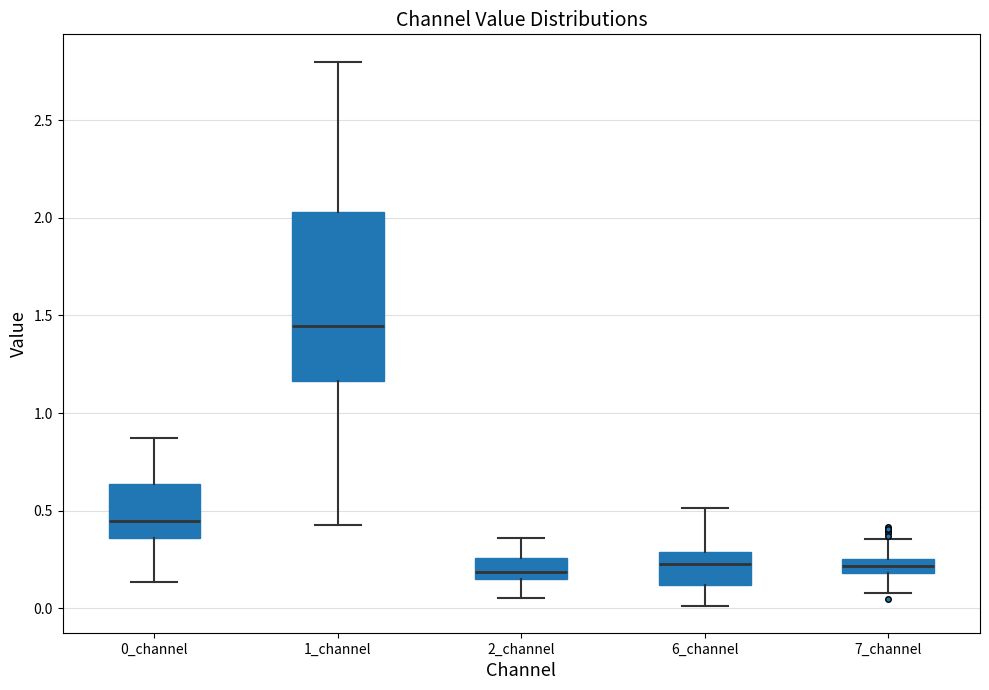

Which box is the tallest, from its lower edge to its upper edge?

1_channel